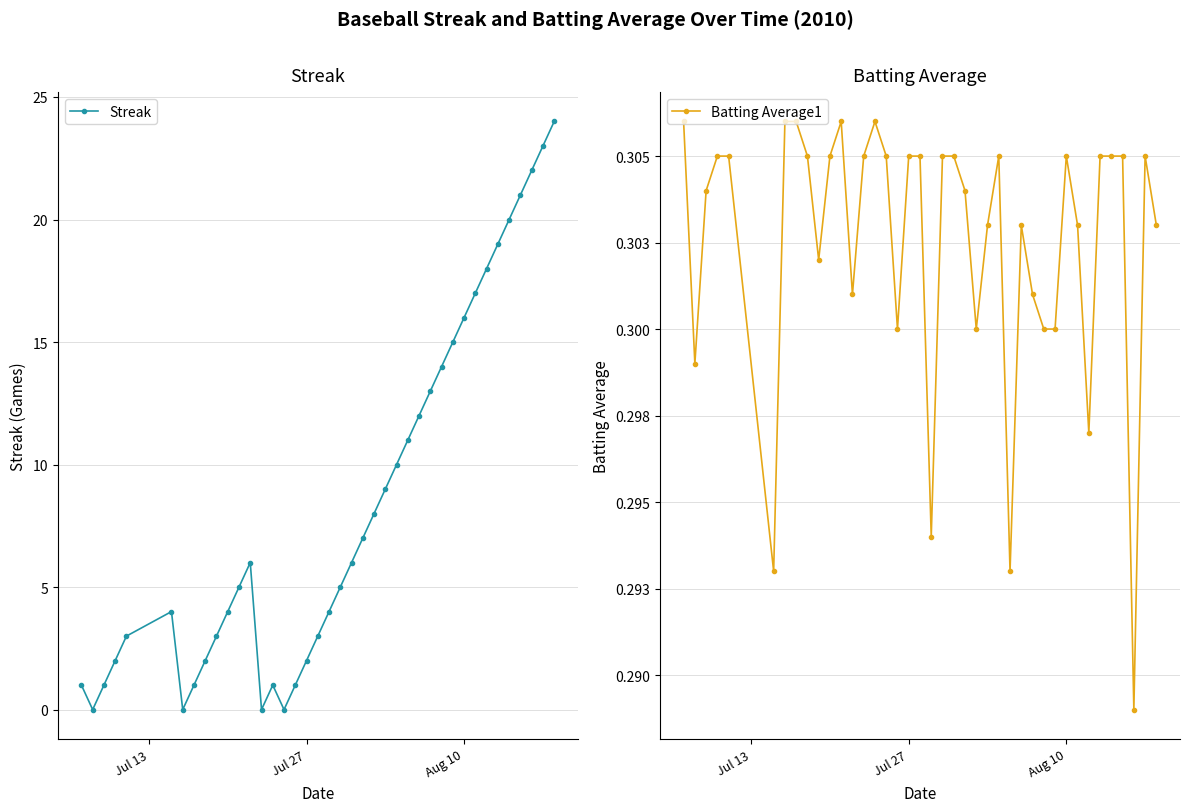

How many data points does each series have?

40